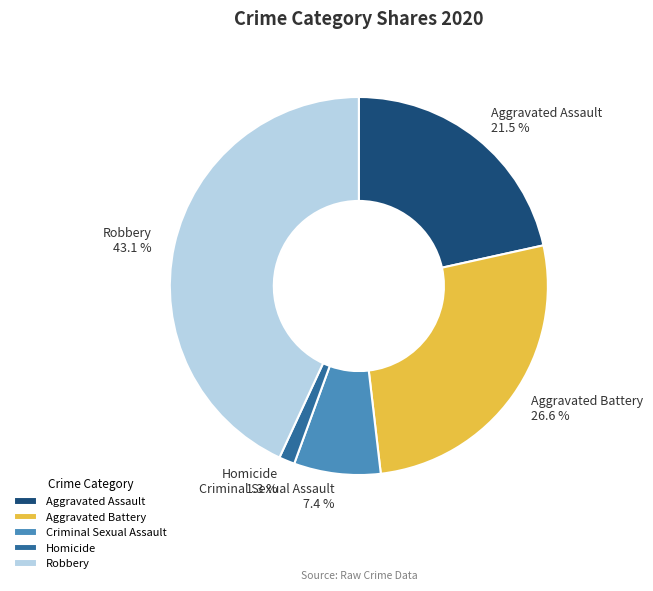

What percentage is the Aggravated Battery slice, to the nearest percent?

27%